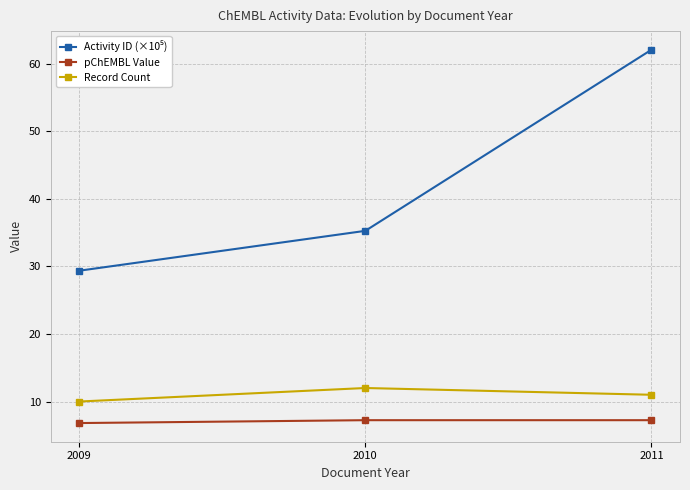

Is it true that pChEMBL Value equals 1.6 at 2009?

False